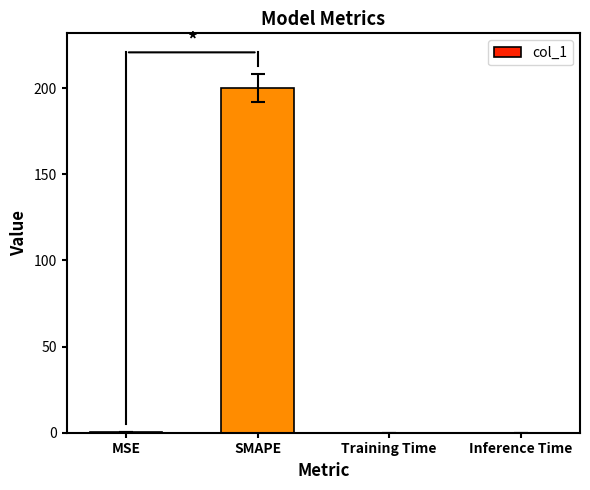

Are the bars horizontal?

No